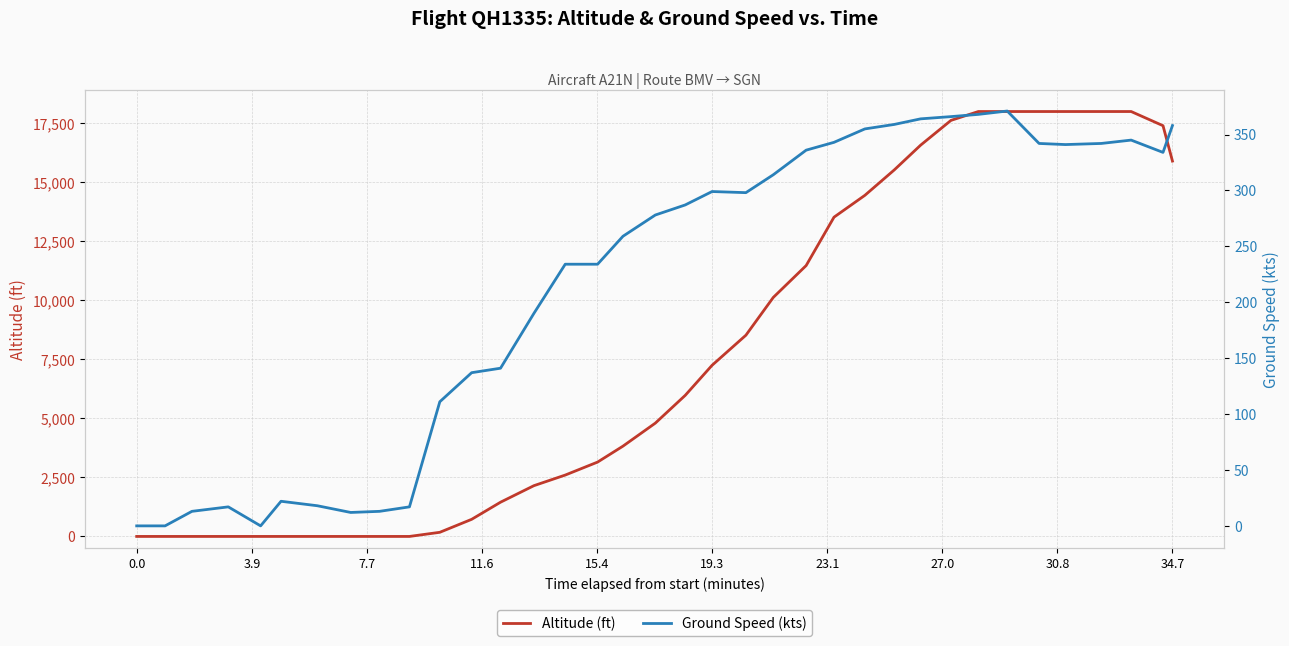

What is the difference between the maximum and minimum values in the Altitude (ft) series?

18000